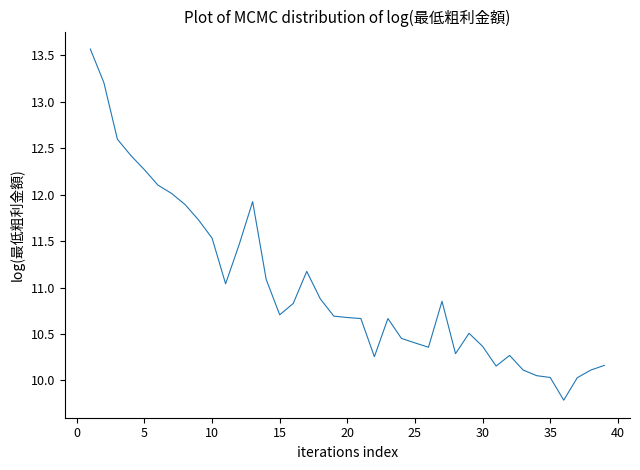

What is the smallest value displayed?

9.8